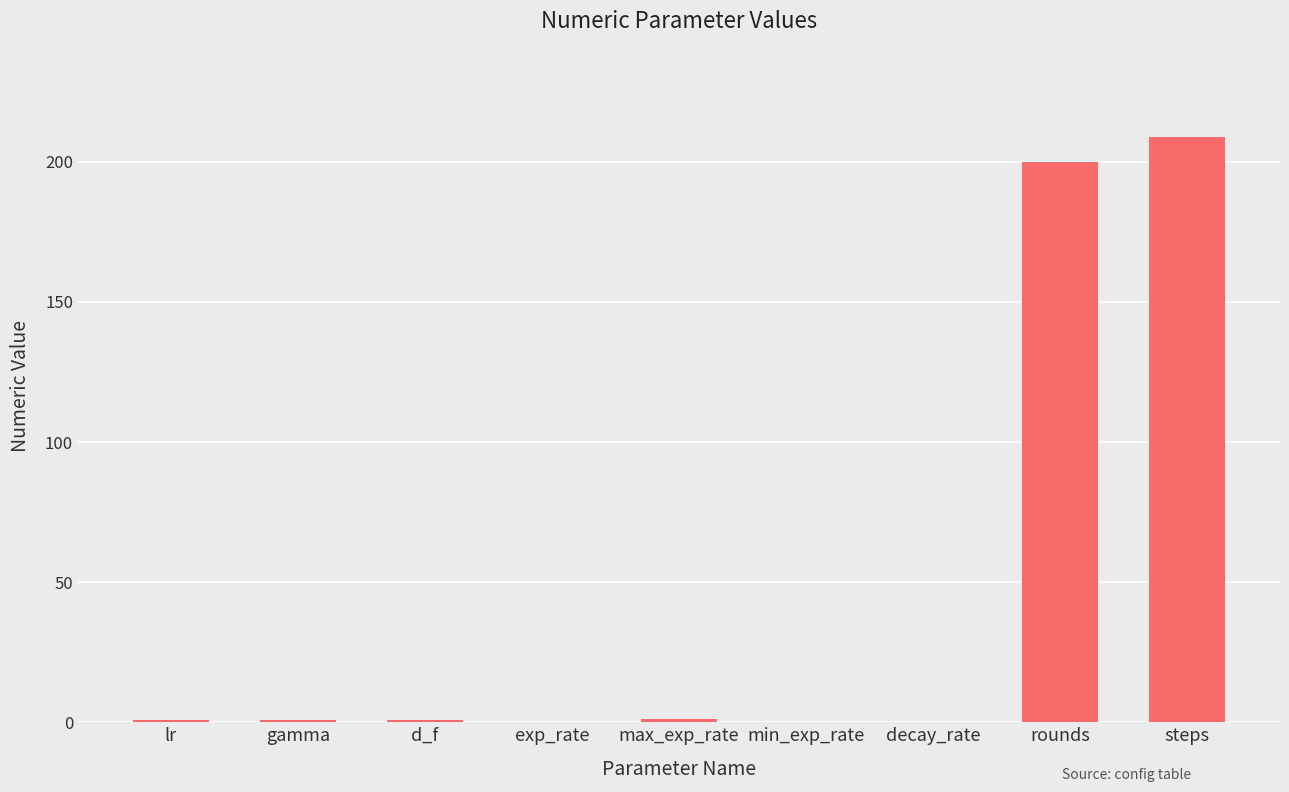

Are the bars horizontal?

No